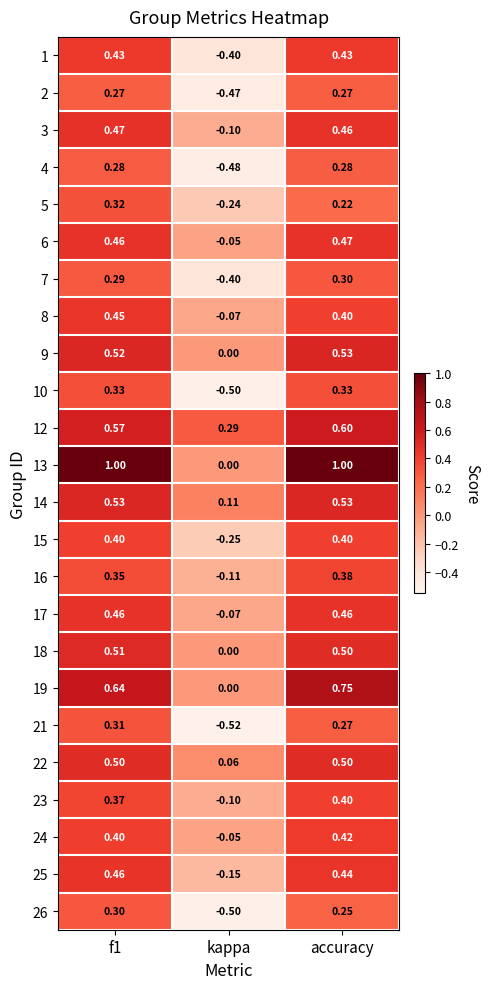

Is the value of 7 at kappa greater than the value of 13 at accuracy?

No